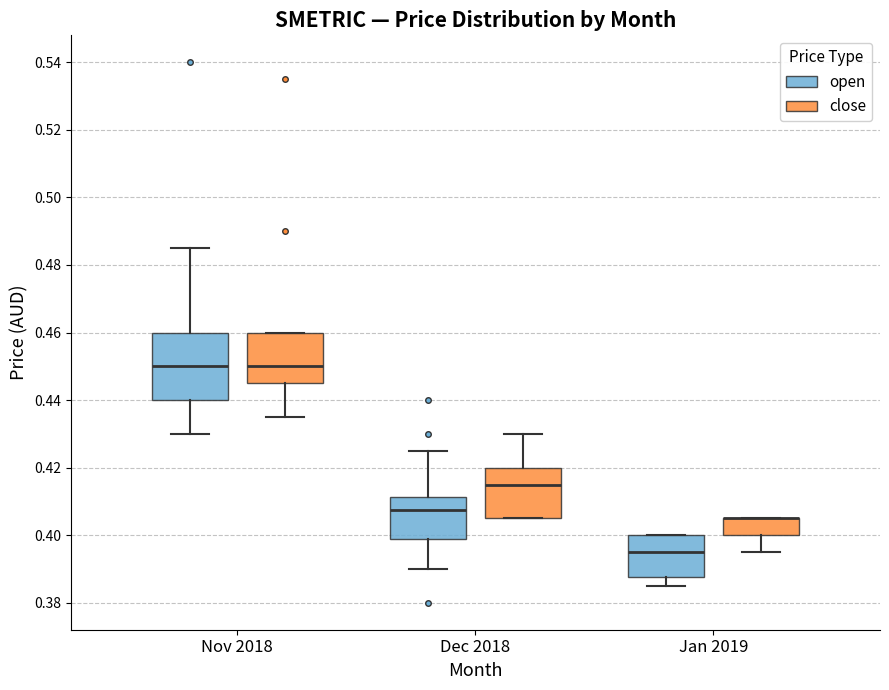

Reading left to right, transcribe this box plot: for each box, give where its median line is, the range the box spans, and where its two whiskers end, as read against the y-axis. The values are not printed on the chart, so give them approximately, as read against the axis.

Nov 2018 (open): median 0.450, box 0.440 to 0.460, whiskers 0.430 to 0.486
Nov 2018 (close): median 0.450, box 0.446 to 0.460, whiskers 0.436 to 0.460
Dec 2018 (open): median 0.408, box 0.398 to 0.412, whiskers 0.390 to 0.426
Dec 2018 (close): median 0.416, box 0.406 to 0.420, whiskers 0.406 to 0.430
Jan 2019 (open): median 0.396, box 0.388 to 0.400, whiskers 0.386 to 0.400
Jan 2019 (close): median 0.406 (drawn on the box's upper edge), box 0.400 to 0.406, whiskers 0.396 to 0.406